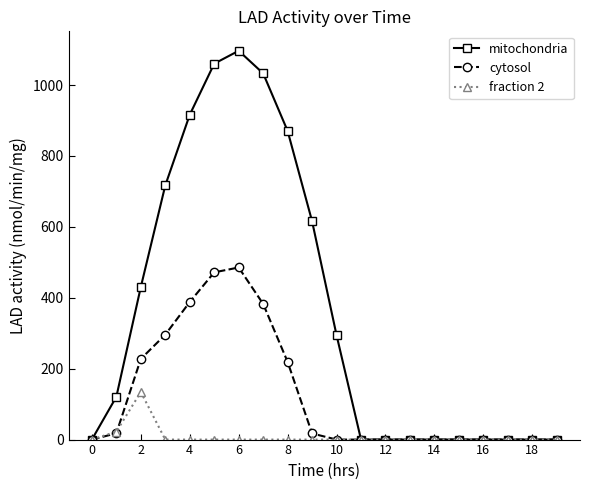

True or false: mitochondria has more than 0 interior local peaks.

True